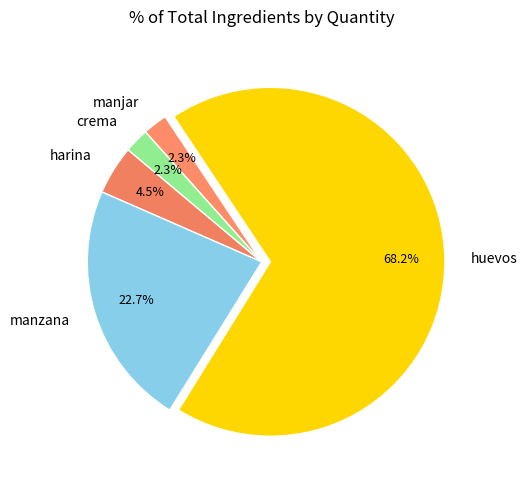

To the nearest percent, what is the average slice percentage?

20%